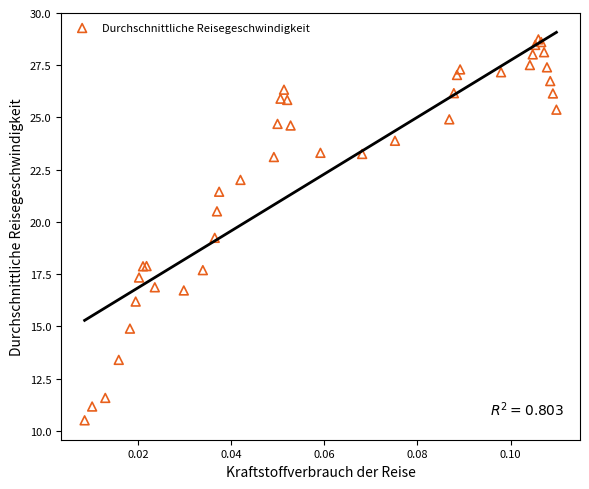

What Y value in the scatter plot is closest to 19?

19.2